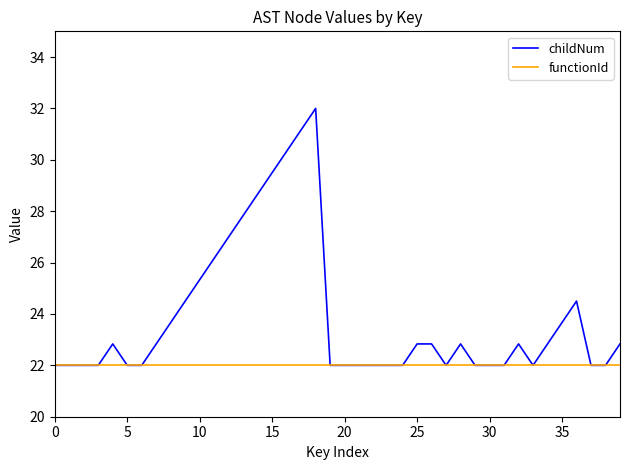

List the series in order of their overall mean, lowest first.

functionId, childNum